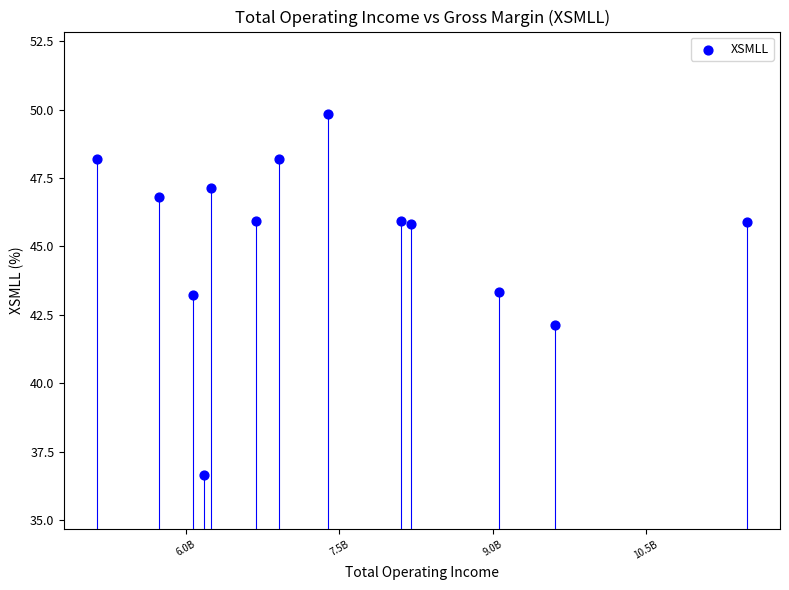

What is the range of X values (max minus min)?

636596741.0